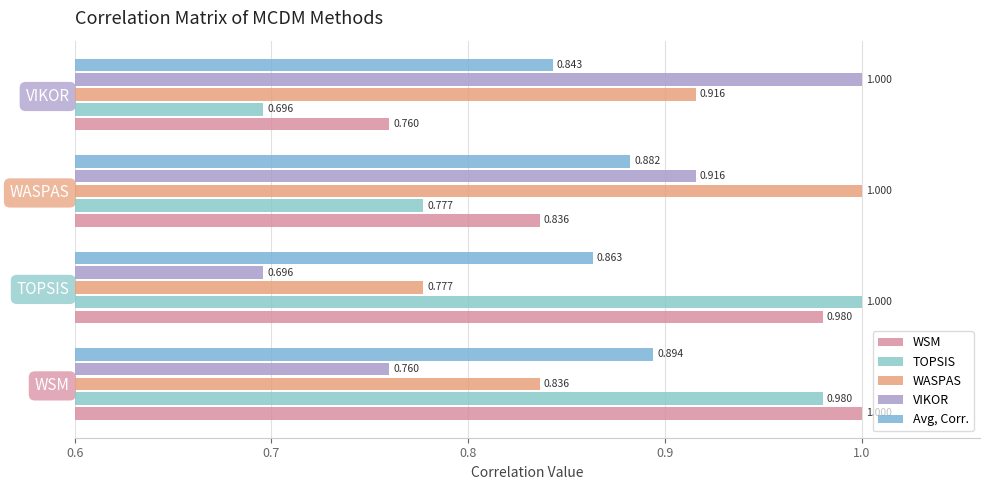

What is the sum of all WASPAS values?

3.5